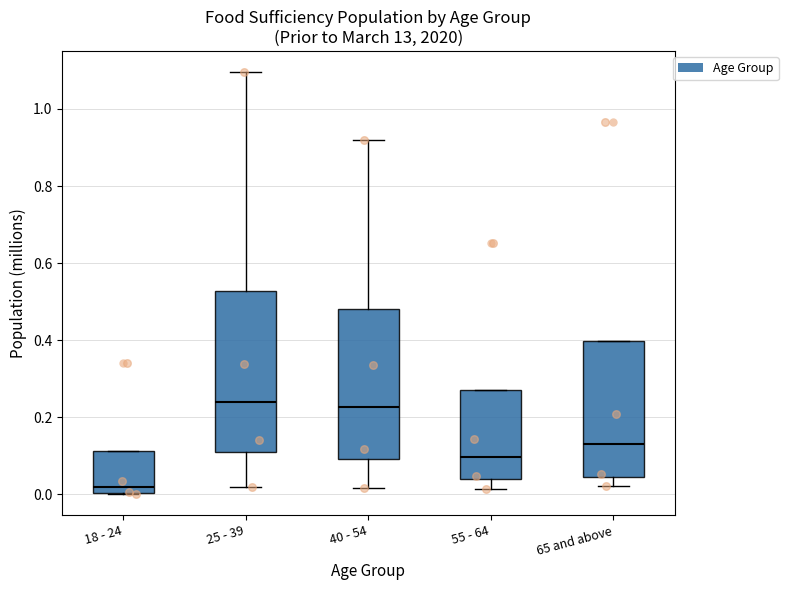

Reading left to right, read every box against the y-axis: the position of its median line, the range the box covers, and the ends of its whiskers. The values are not printed on the chart, so give them approximately, as read against the axis.

18 - 24: median 0.02, box 0.00 to 0.12, whiskers 0.00 to 0.12
25 - 39: median 0.24, box 0.12 to 0.52, whiskers 0.02 to 1.10
40 - 54: median 0.22, box 0.10 to 0.48, whiskers 0.02 to 0.92
55 - 64: median 0.10, box 0.04 to 0.28, whiskers 0.02 to 0.28
65 and above: median 0.14, box 0.04 to 0.40, whiskers 0.02 to 0.40